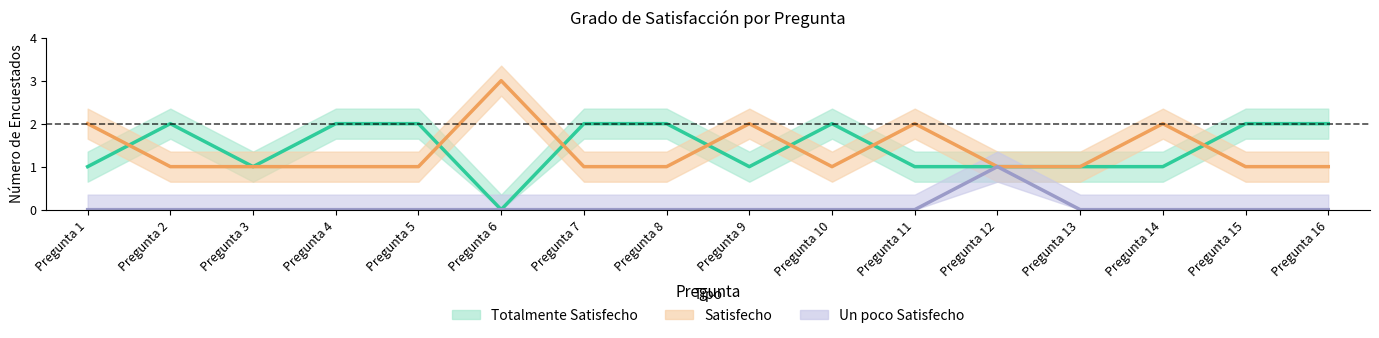

Between Pregunta 2 and Pregunta 5, which series saw the biggest shift?

Totalmente Satisfecho